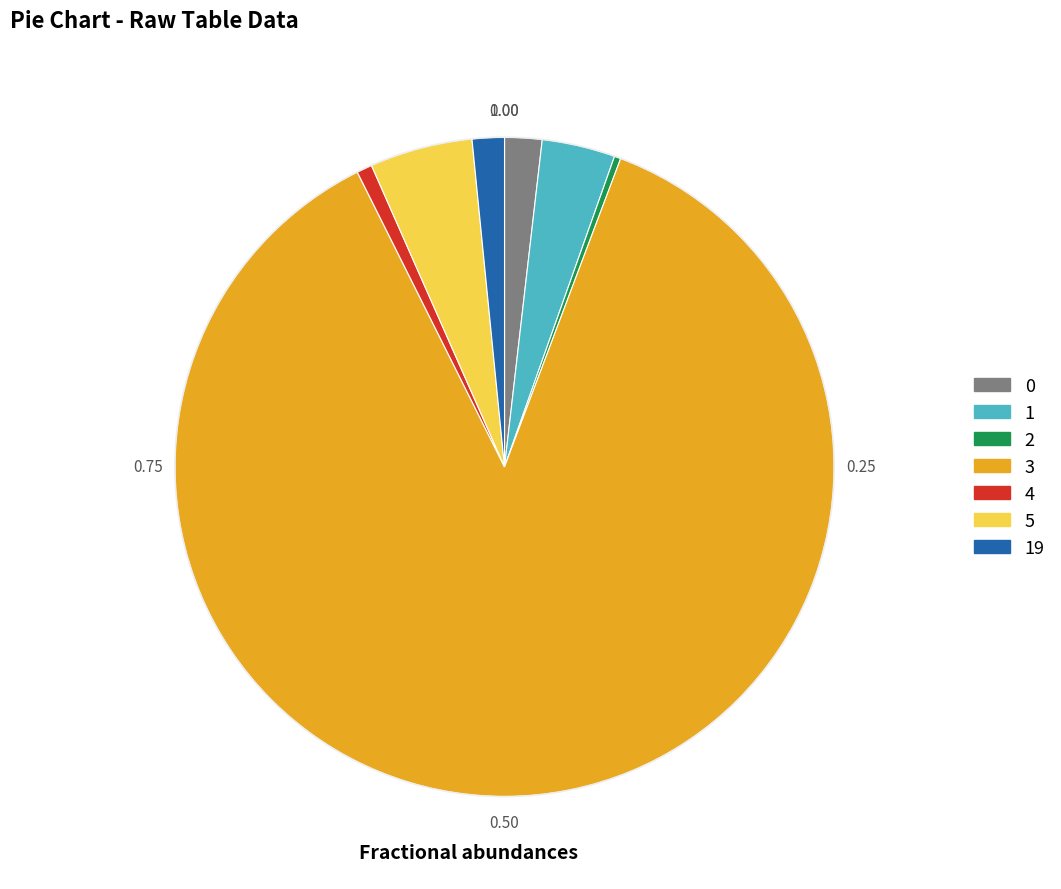

How many slices are in this pie chart?

7